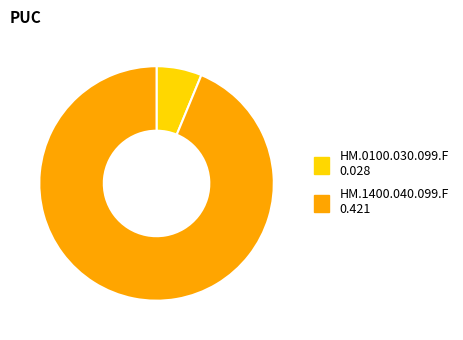

How many segments does this pie chart have?

2